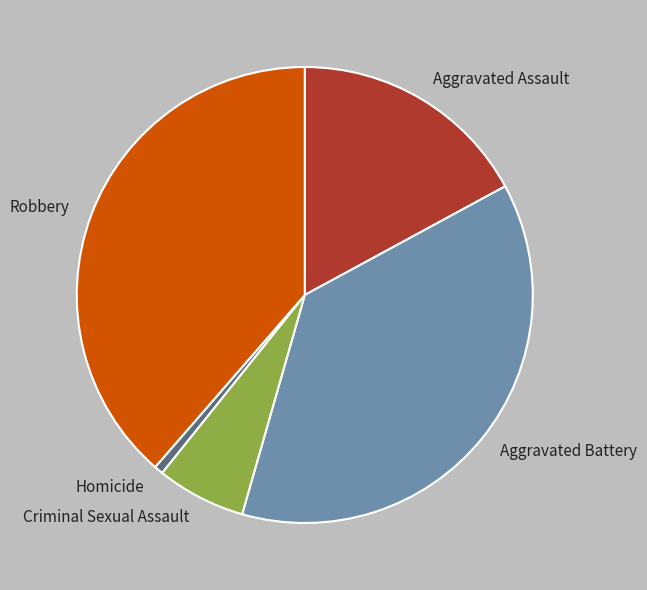

Does Homicide represent more than half of the total?

No